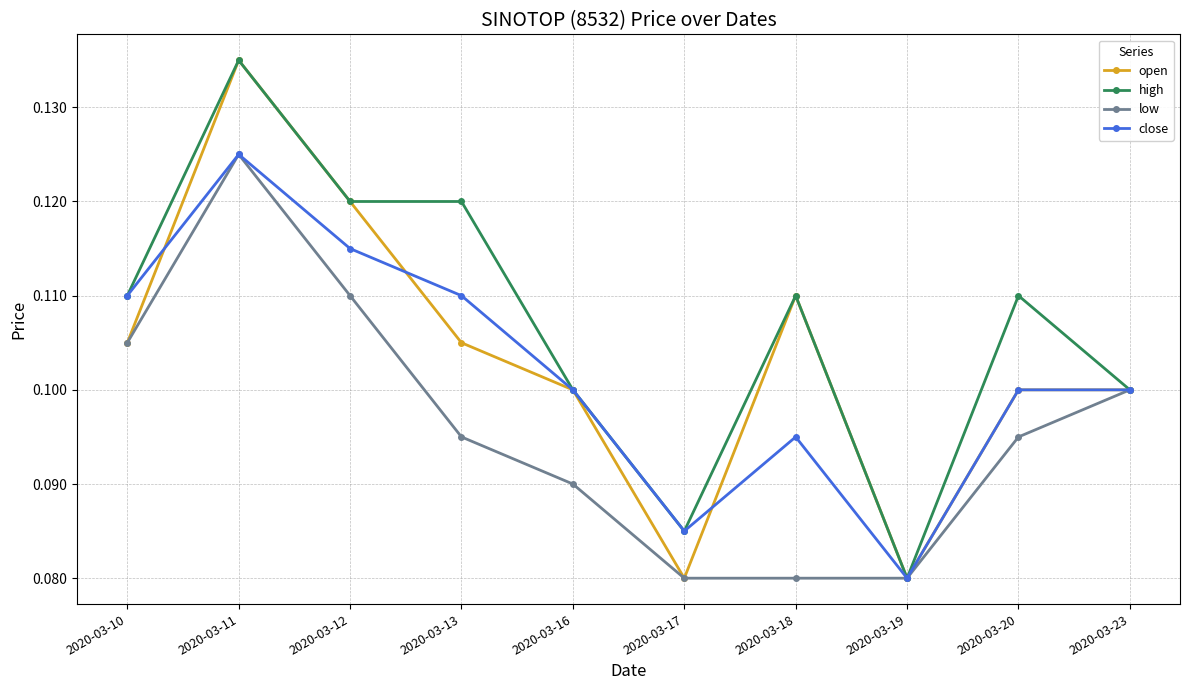

What are all the series names shown in the legend?

open, high, low, close